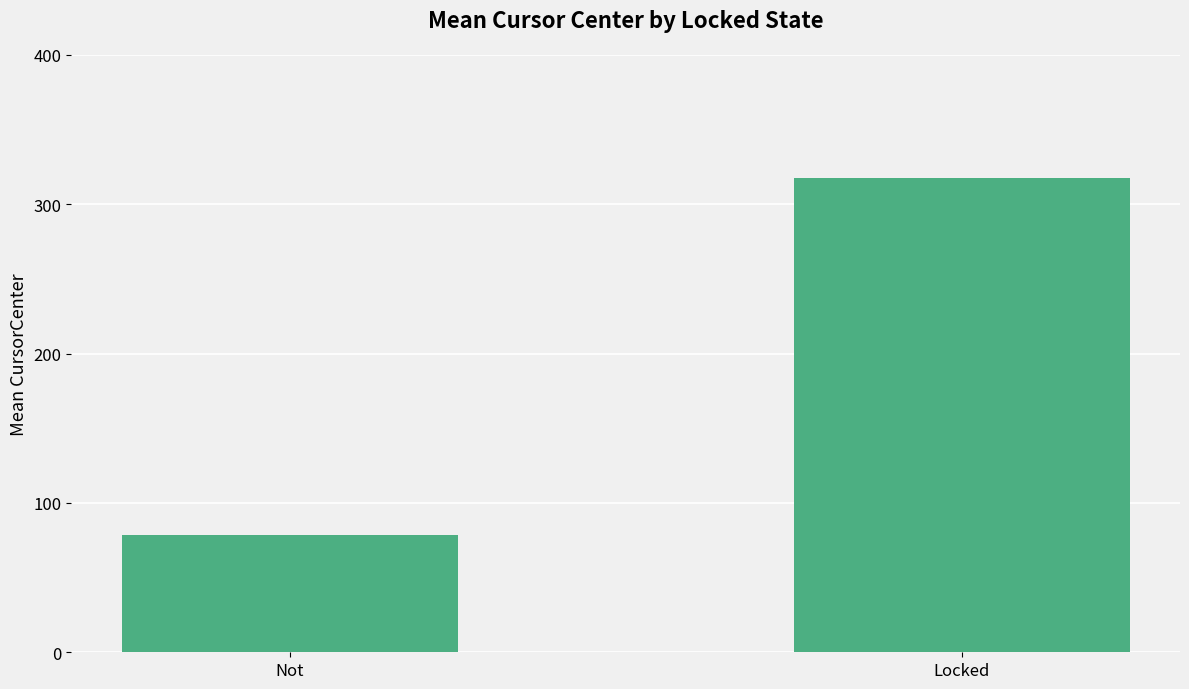

What is the change in value from Not to Locked?

+239.3